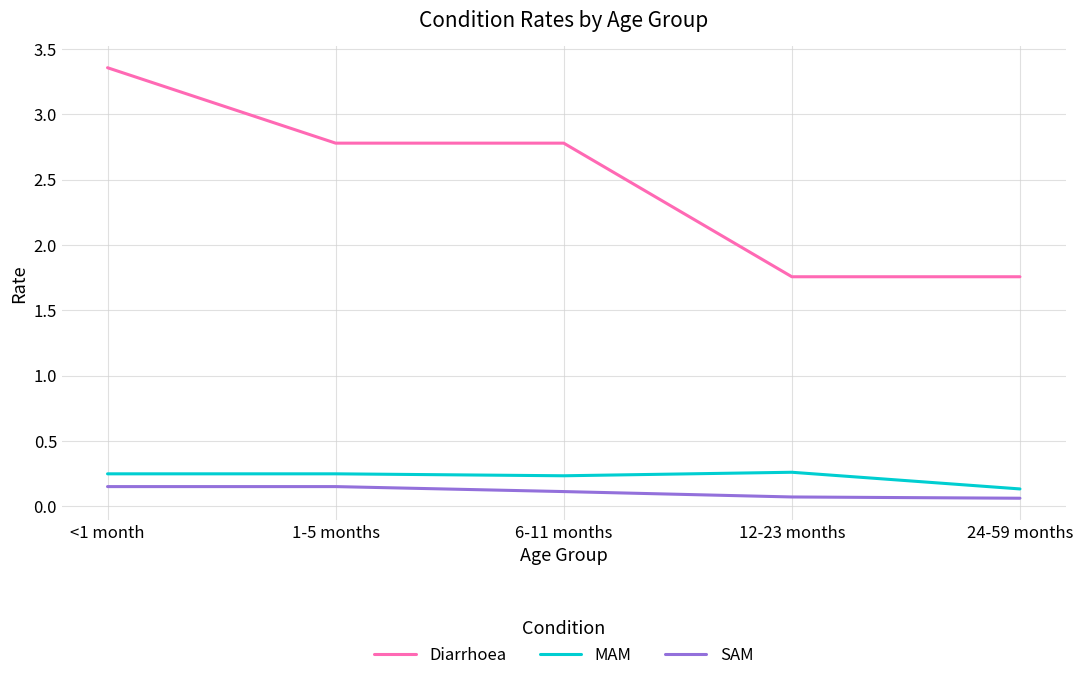

True or false: SAM and MAM cross at least once.

False